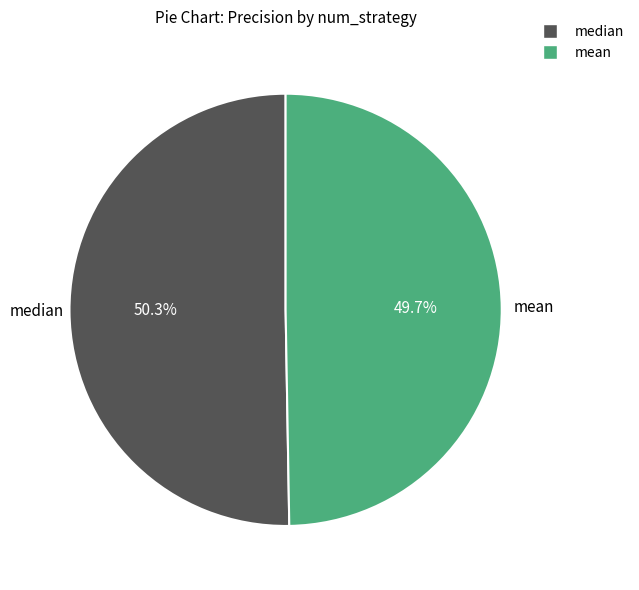

Which slice is the smallest?

mean